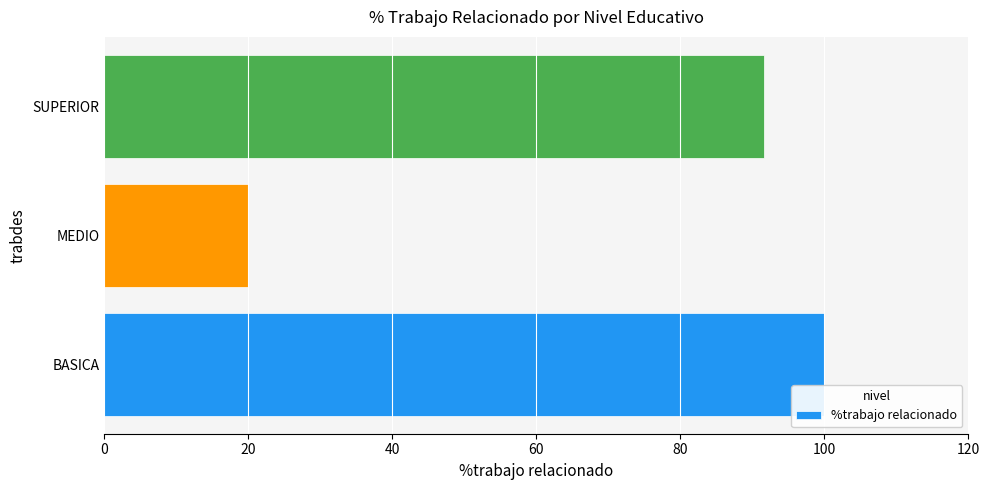

Are the bars horizontal?

Yes